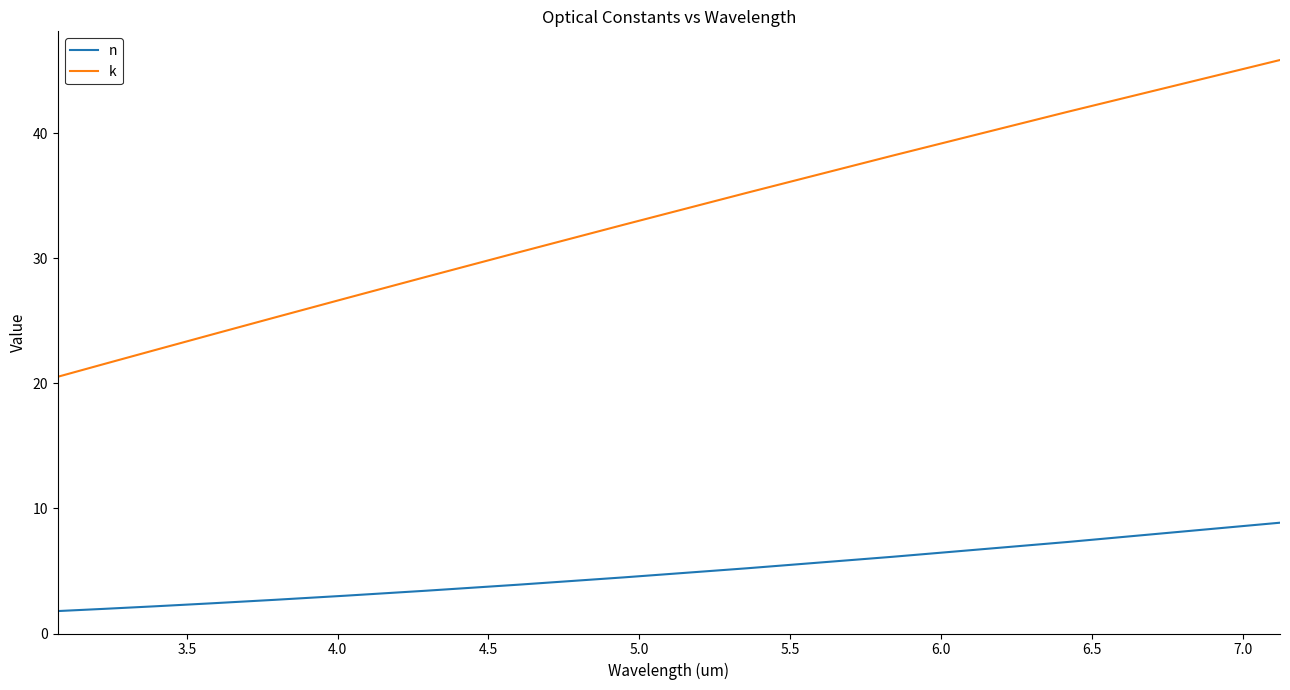

True or false: n and k cross at least once.

False